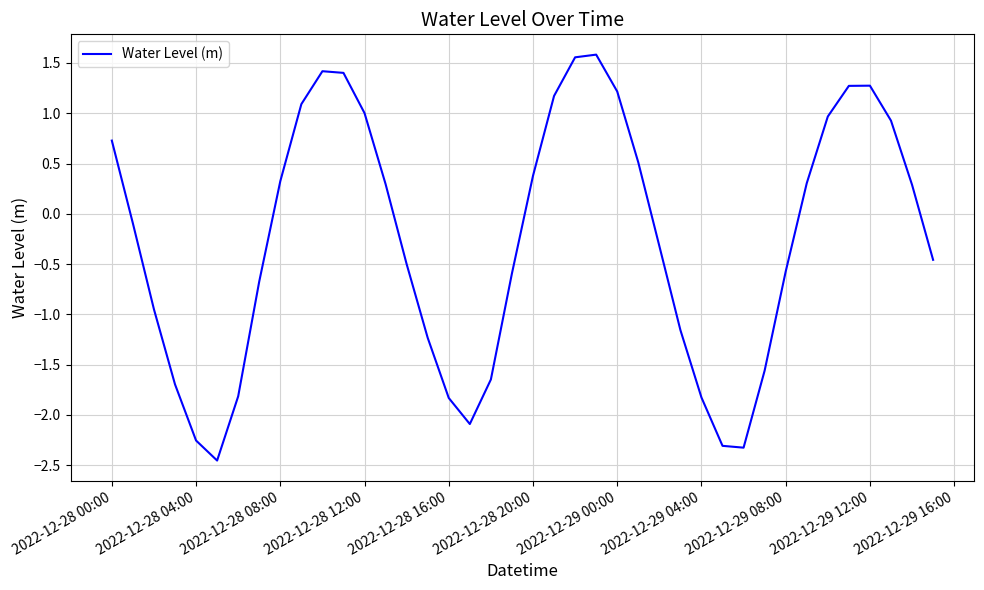

What is the greatest value displayed?

1.6